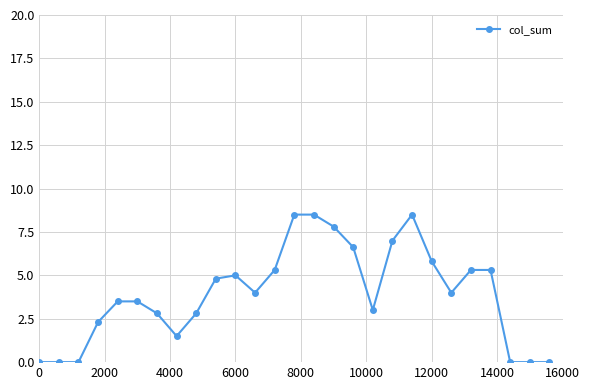

What is the greatest value displayed?

8.5